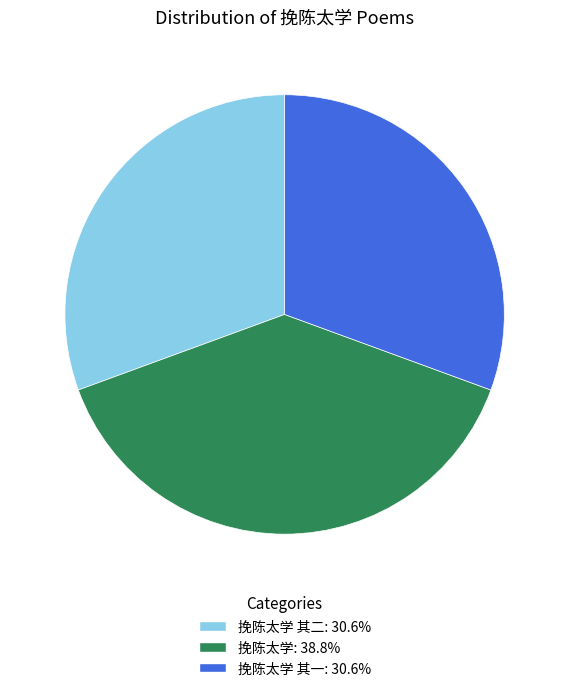

Does any single category account for the majority?

No